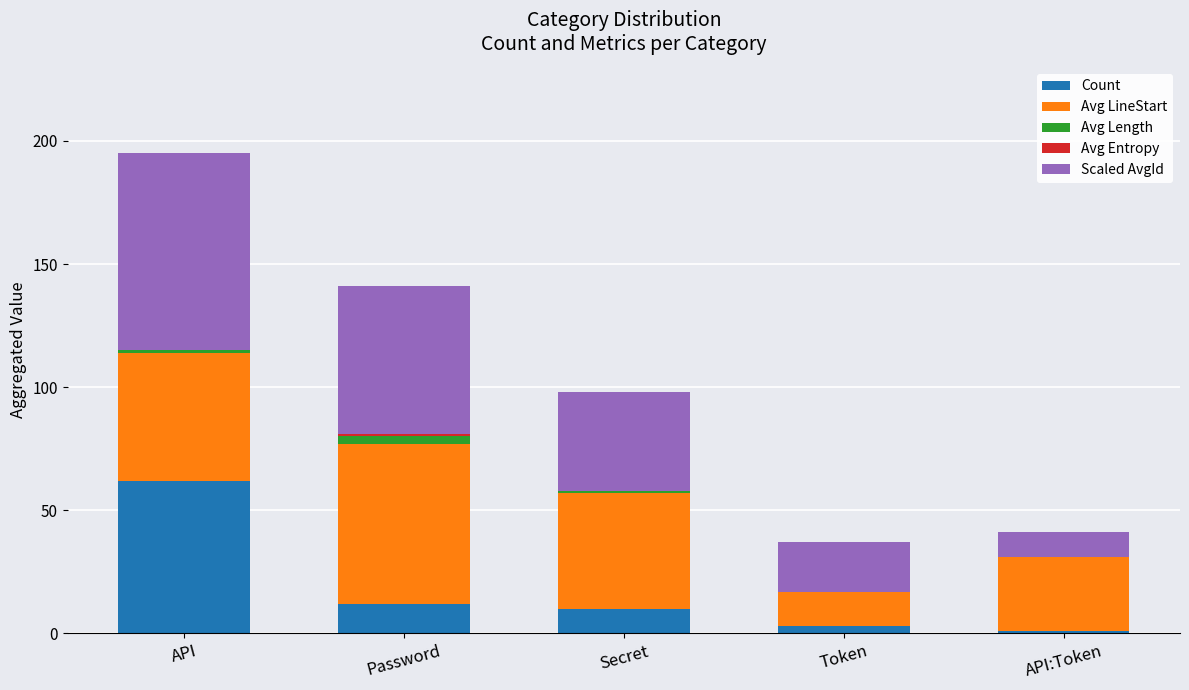

The value of Count at Password is 12. True or false?

True